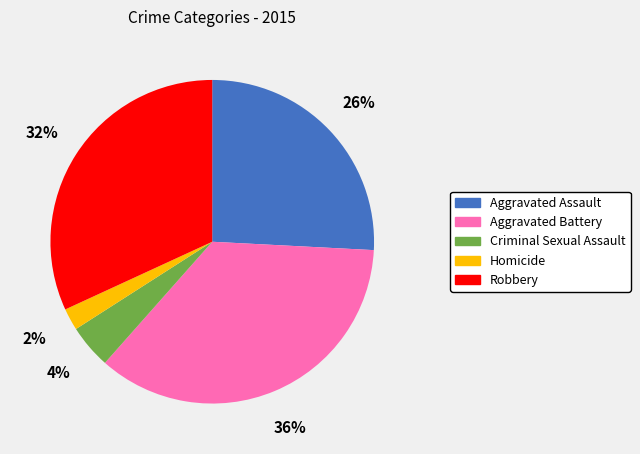

Is the sum of Robbery and Criminal Sexual Assault greater than half?

No